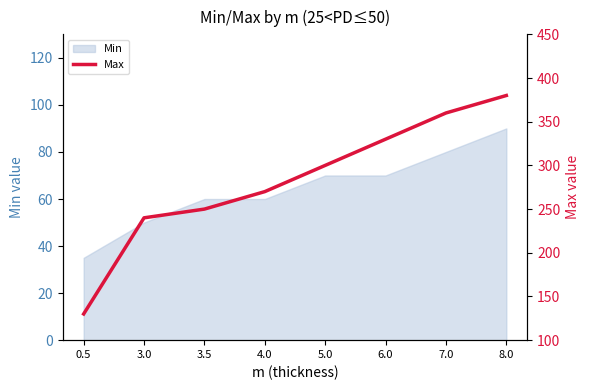

At which label does the data first exceed 300?

6.0